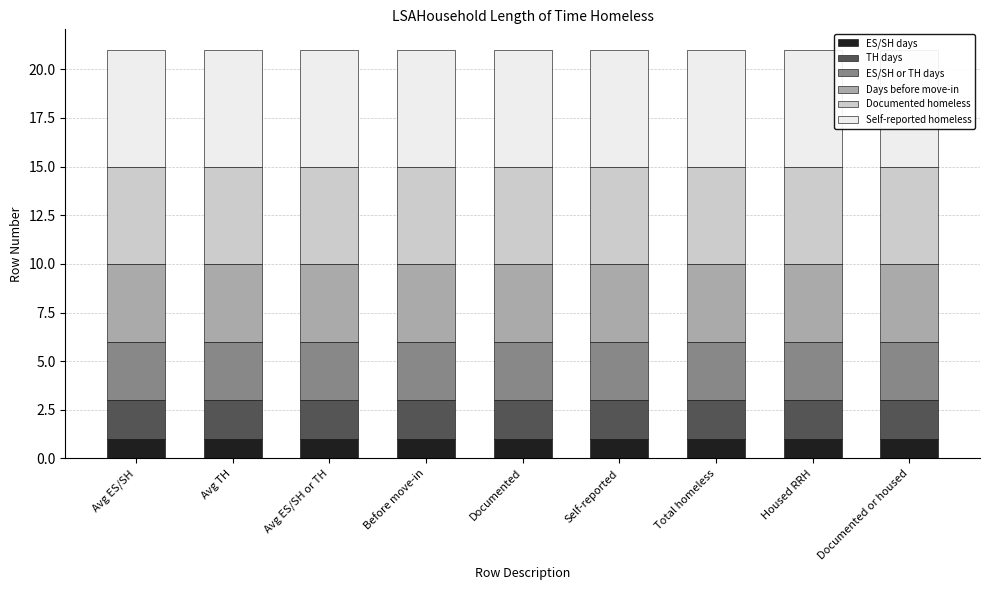

How many bars are there in total?

54